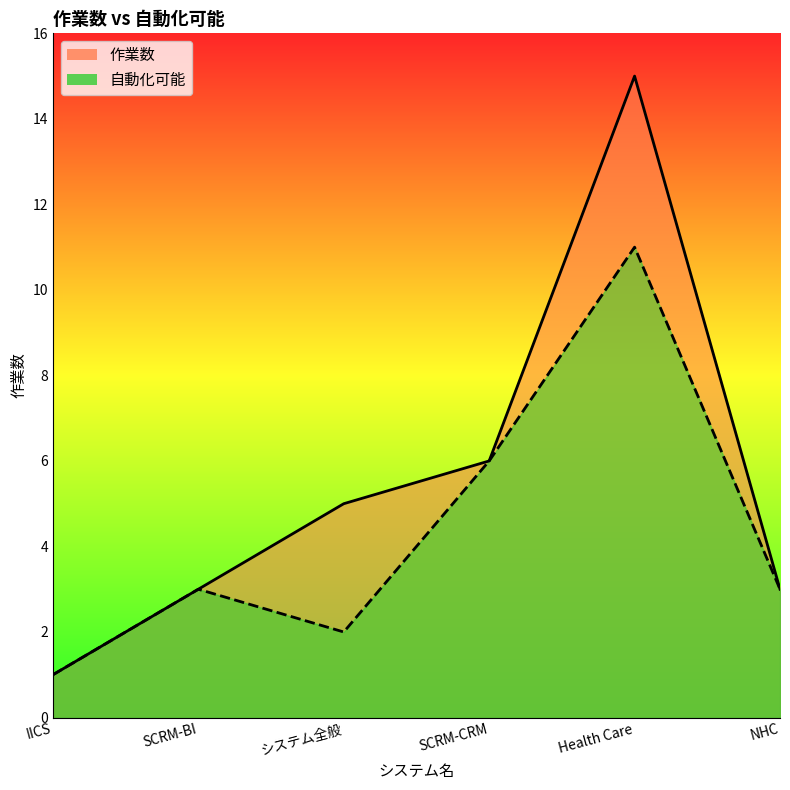

True or false: 作業数 and 自動化可能 intersect in this chart.

False